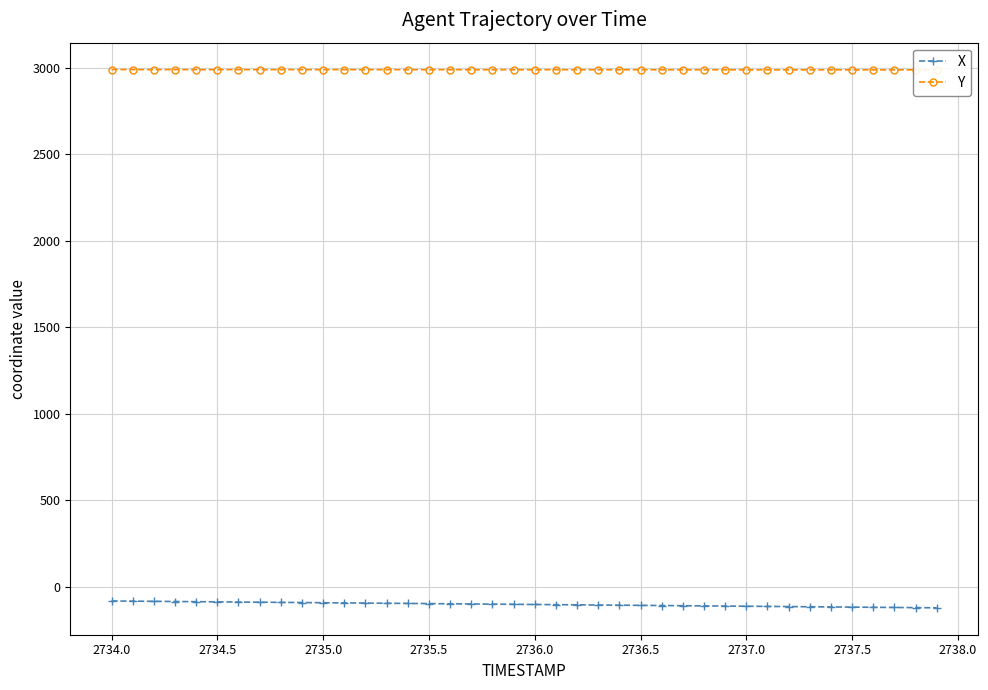

Is it true that X equals -112.7 at 2737.0?

True